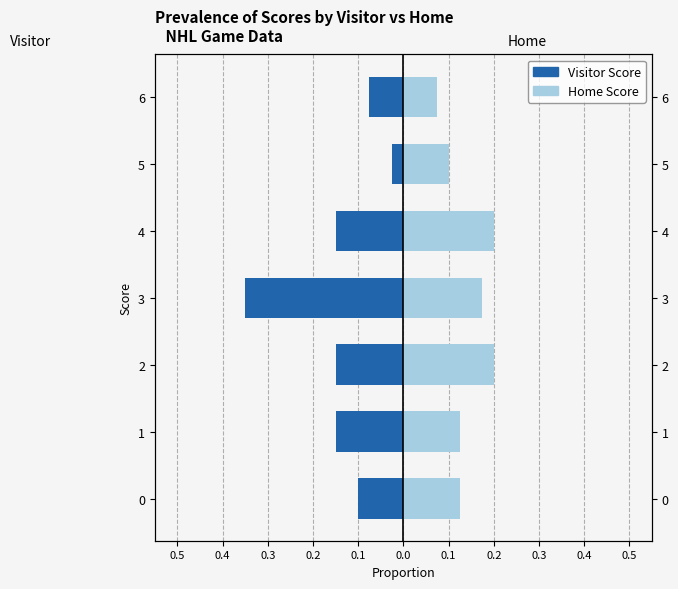

What are all the series names shown in the legend?

Visitor Score, Home Score